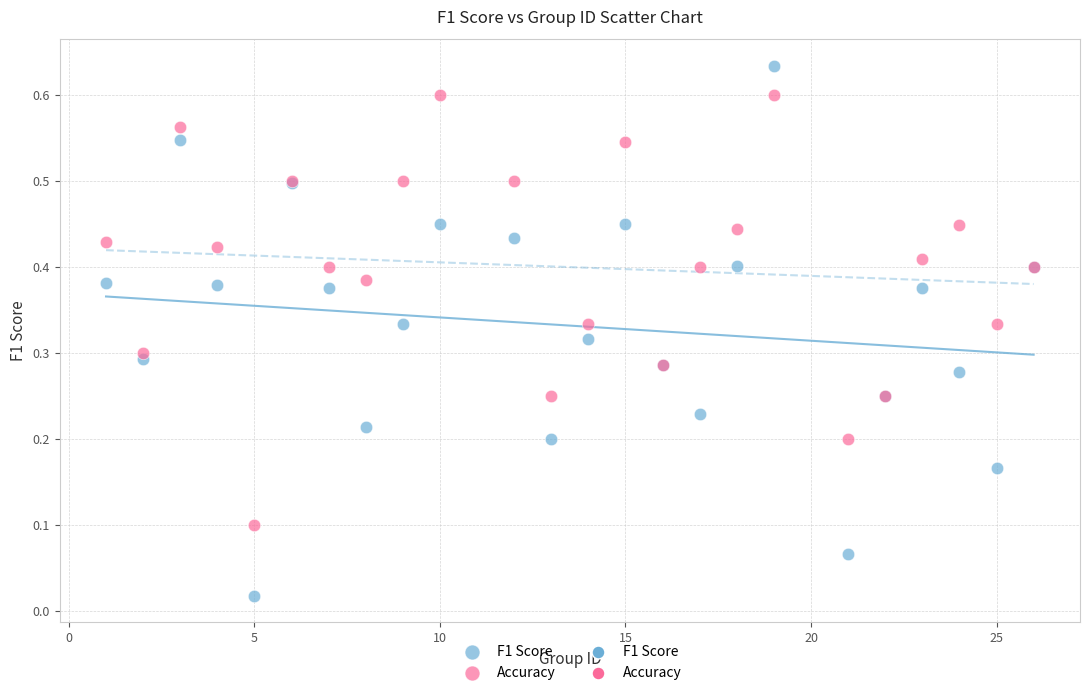

Which series reaches the maximum Y coordinate?

F1 Score